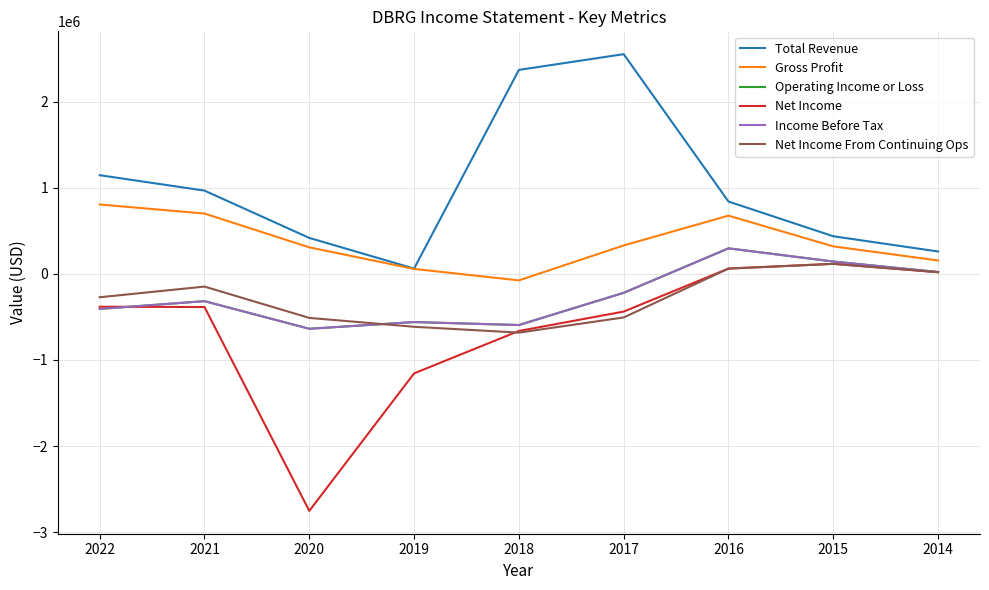

Does the chart have visible grid lines?

Yes